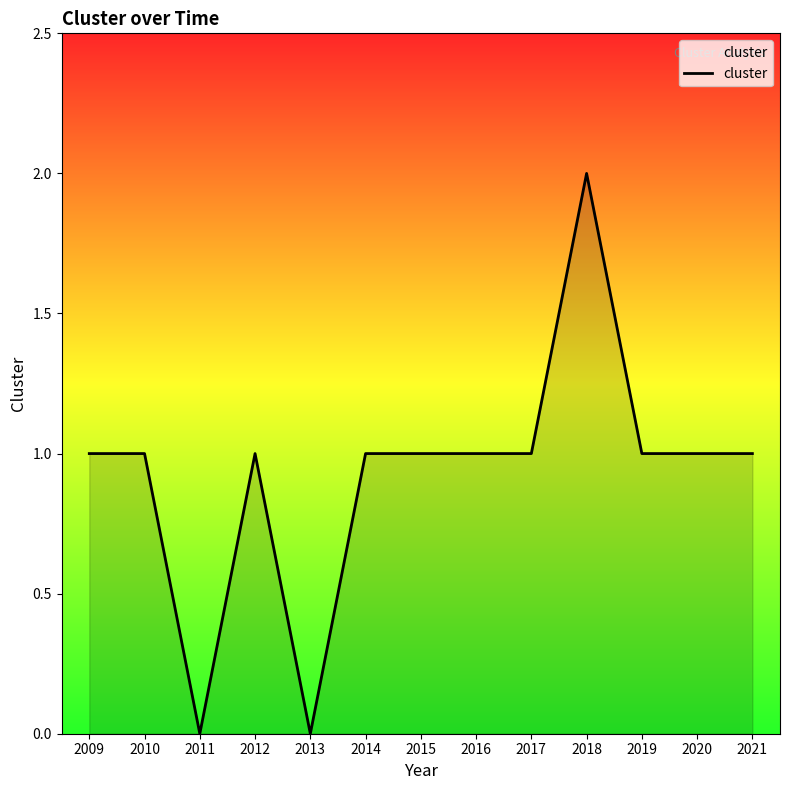

Count the number of categories in the chart.

13